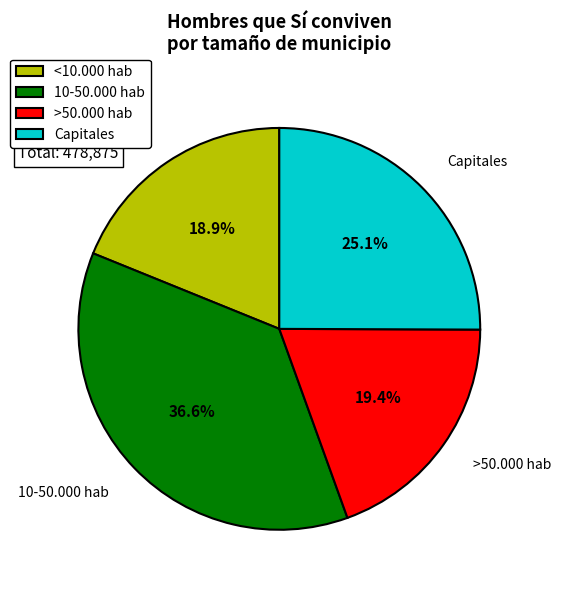

Approximately how many times larger is the value at >50.000 hab compared to Capitales?

0.8